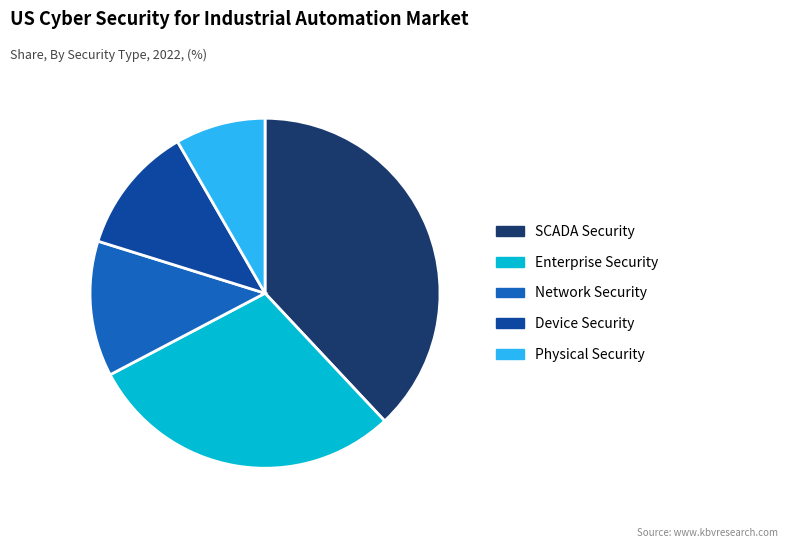

Approximately how many times larger is the value at Device Security compared to Enterprise Security?

0.4